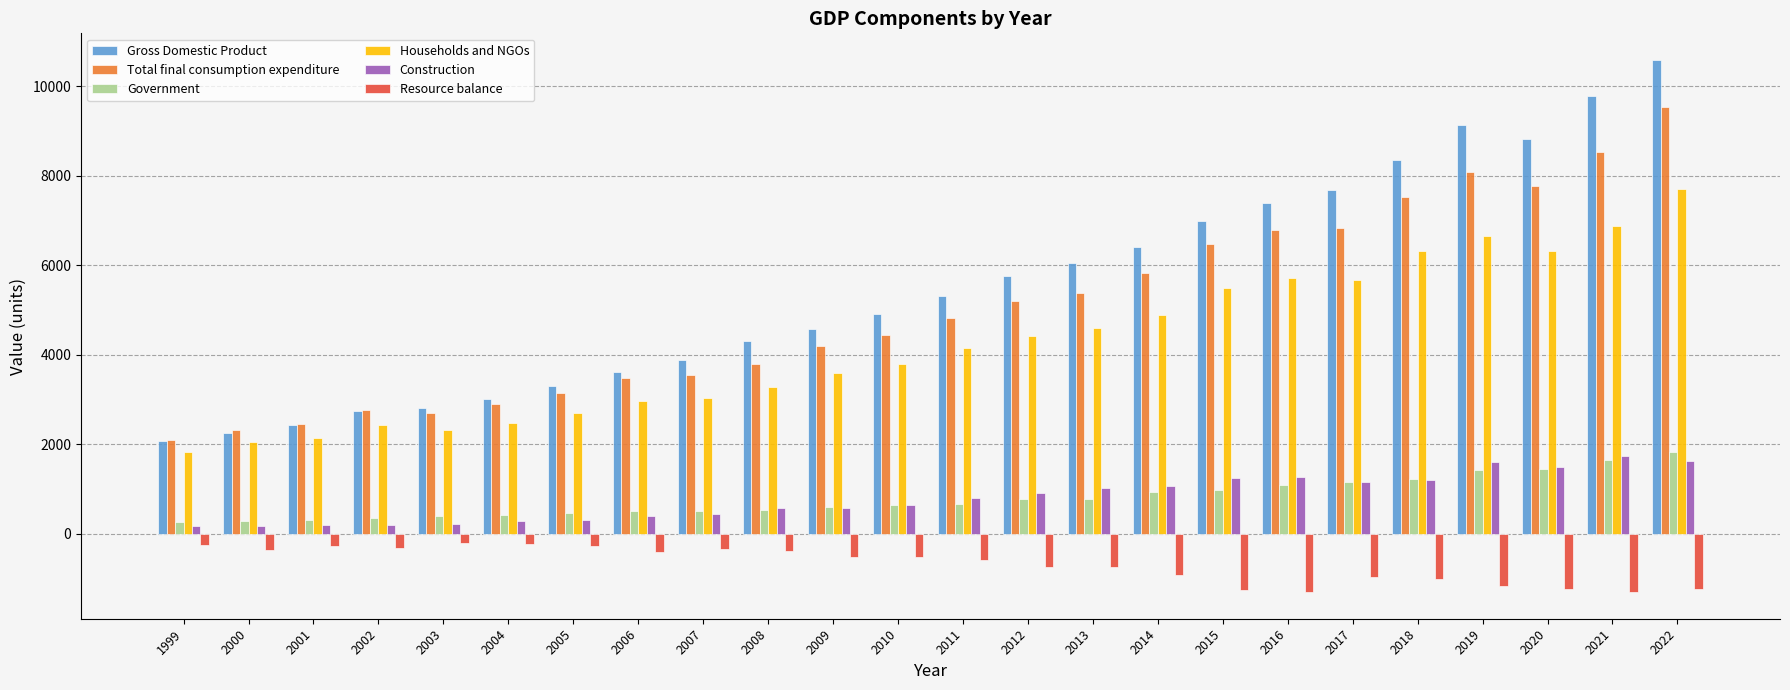

What is the difference between the maximum and minimum values in the Resource balance series?

1092